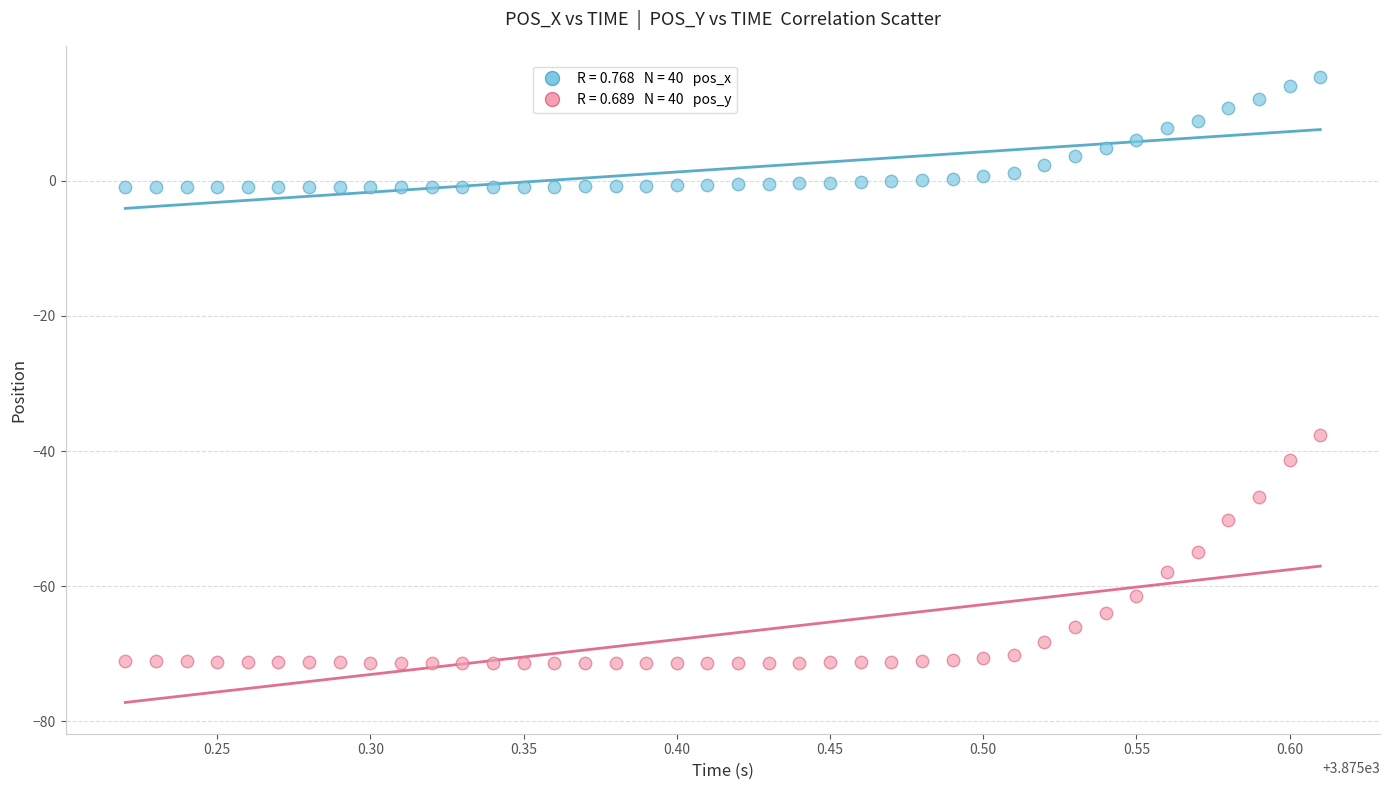

Across all data points, what is the range of Y values (max minus min)?

86.7